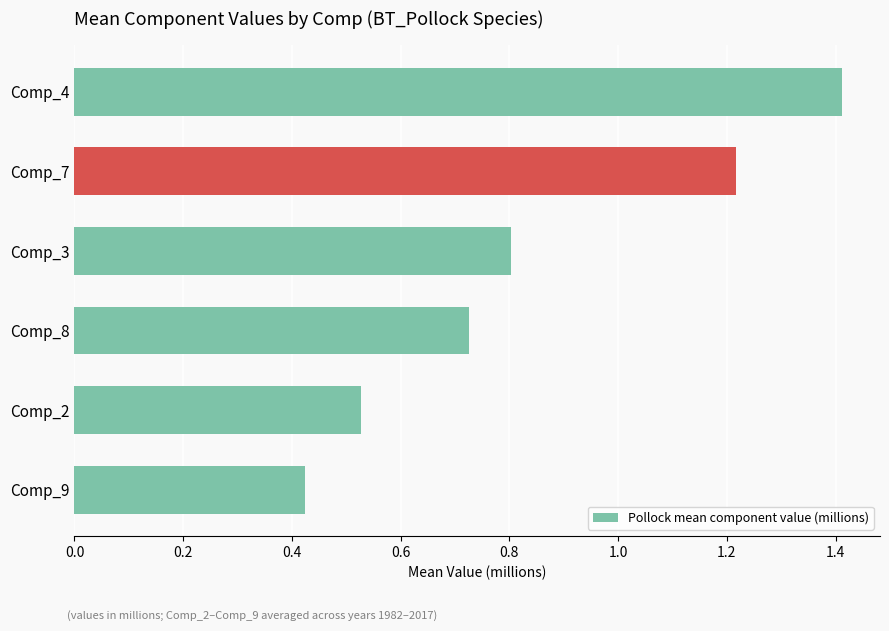

At which category does the chart reach its minimum across all series?

Comp_9